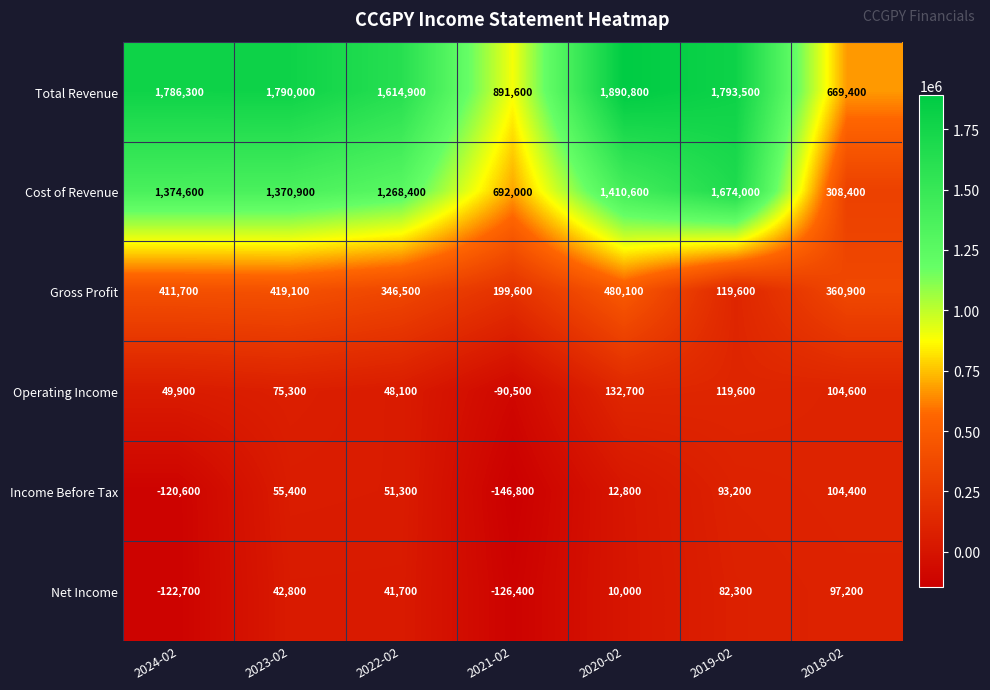

At which category is the sum across all series the highest?

2020-02